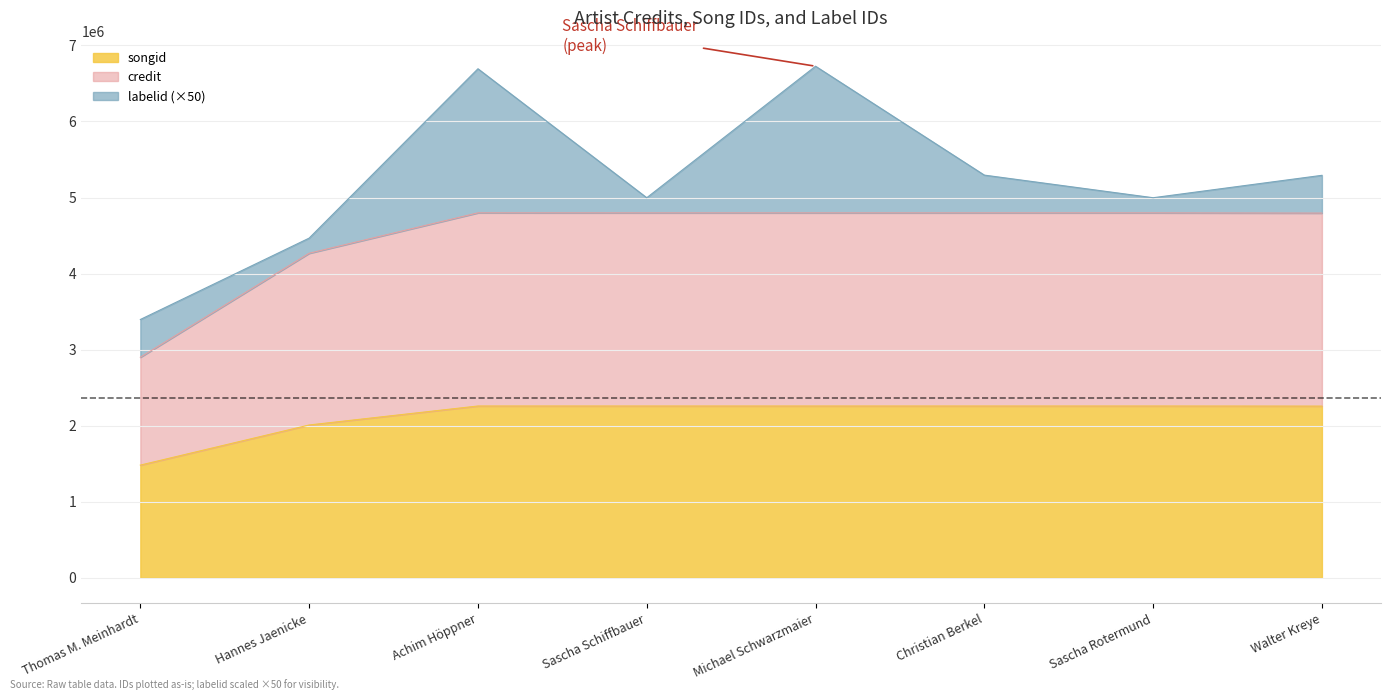

Which category has the lowest value across all series?

Thomas M. Meinhardt